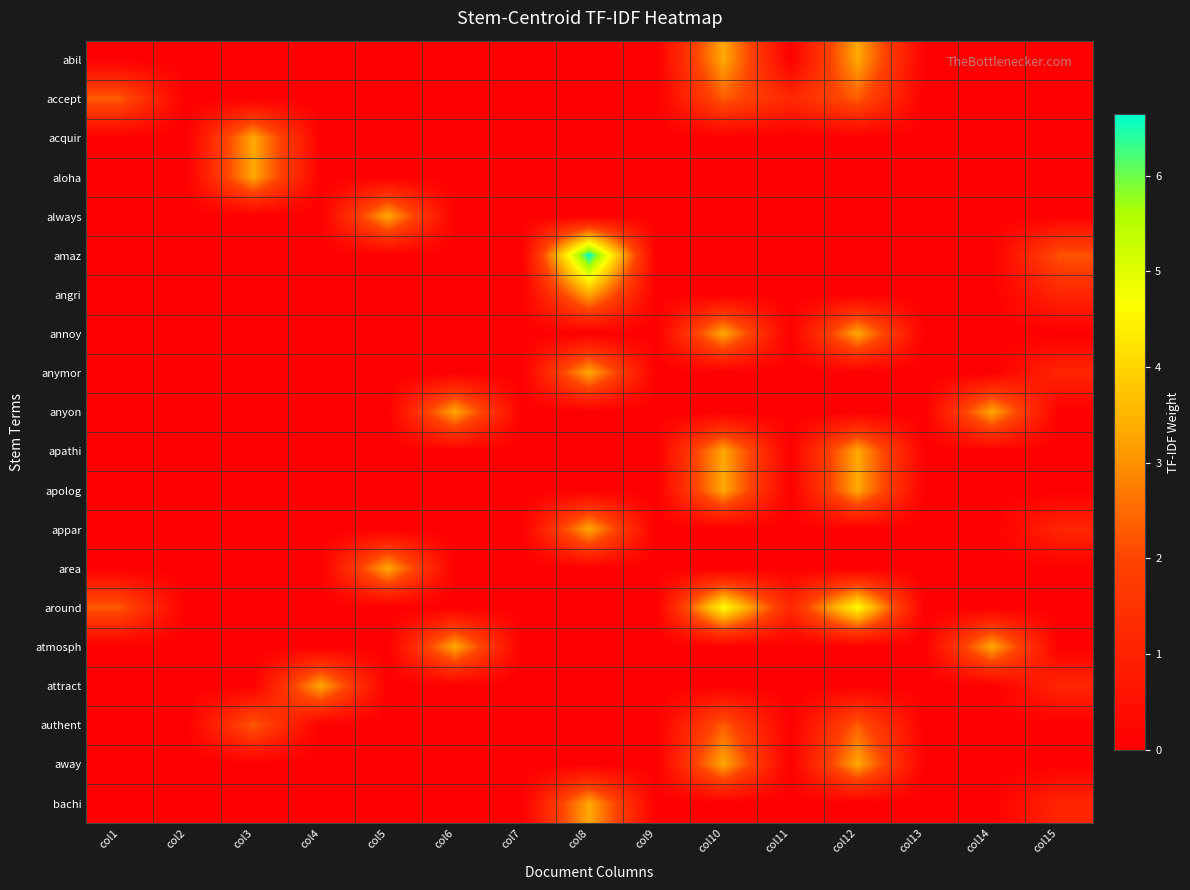

Reading right to left, extract all data points from this chart.

abil: col15=0.0	col14=0.0	col13=0.0	col12=3.3	col11=0.0	col10=3.3	col9=0.0	col8=0.0	col7=0.0	col6=0.0	col5=0.0	col4=0.0	col3=0.0	col2=0.0	col1=0.0
accept: col15=0.0	col14=0.0	col13=0.0	col12=2.3	col11=1.2	col10=2.3	col9=0.0	col8=0.0	col7=0.0	col6=0.0	col5=0.0	col4=0.0	col3=0.0	col2=0.0	col1=2.3
acquir: col15=0.0	col14=0.0	col13=0.0	col12=0.0	col11=0.0	col10=0.0	col9=0.0	col8=0.0	col7=0.0	col6=0.0	col5=0.0	col4=0.0	col3=3.3	col2=0.0	col1=0.0
aloha: col15=0.0	col14=0.0	col13=0.0	col12=0.0	col11=0.0	col10=0.0	col9=0.0	col8=0.0	col7=0.0	col6=0.0	col5=0.0	col4=0.0	col3=3.3	col2=0.0	col1=0.0
always: col15=0.0	col14=0.0	col13=0.0	col12=0.0	col11=0.0	col10=0.0	col9=0.0	col8=0.0	col7=0.0	col6=0.0	col5=3.3	col4=0.0	col3=0.0	col2=0.0	col1=0.0
amaz: col15=2.2	col14=0.0	col13=0.0	col12=0.0	col11=0.0	col10=0.0	col9=0.0	col8=6.6	col7=0.0	col6=0.0	col5=0.0	col4=0.0	col3=0.0	col2=0.0	col1=0.0
angri: col15=1.1	col14=0.0	col13=0.0	col12=0.0	col11=0.0	col10=0.0	col9=0.0	col8=3.3	col7=0.0	col6=0.0	col5=0.0	col4=0.0	col3=0.0	col2=0.0	col1=0.0
annoy: col15=0.0	col14=0.0	col13=0.0	col12=3.3	col11=0.0	col10=3.3	col9=0.0	col8=0.0	col7=0.0	col6=0.0	col5=0.0	col4=0.0	col3=0.0	col2=0.0	col1=0.0
anymor: col15=1.1	col14=0.0	col13=0.0	col12=0.0	col11=0.0	col10=0.0	col9=0.0	col8=3.3	col7=0.0	col6=0.0	col5=0.0	col4=0.0	col3=0.0	col2=0.0	col1=0.0
anyon: col15=0.0	col14=3.3	col13=0.0	col12=0.0	col11=0.0	col10=0.0	col9=0.0	col8=0.0	col7=0.0	col6=3.3	col5=0.0	col4=0.0	col3=0.0	col2=0.0	col1=0.0
apathi: col15=0.0	col14=0.0	col13=0.0	col12=3.3	col11=0.0	col10=3.3	col9=0.0	col8=0.0	col7=0.0	col6=0.0	col5=0.0	col4=0.0	col3=0.0	col2=0.0	col1=0.0
apolog: col15=0.0	col14=0.0	col13=0.0	col12=3.3	col11=0.0	col10=3.3	col9=0.0	col8=0.0	col7=0.0	col6=0.0	col5=0.0	col4=0.0	col3=0.0	col2=0.0	col1=0.0
appar: col15=1.1	col14=0.0	col13=0.0	col12=0.0	col11=0.0	col10=0.0	col9=0.0	col8=3.3	col7=0.0	col6=0.0	col5=0.0	col4=0.0	col3=0.0	col2=0.0	col1=0.0
area: col15=0.0	col14=0.0	col13=0.0	col12=0.0	col11=0.0	col10=0.0	col9=0.0	col8=0.0	col7=0.0	col6=0.0	col5=3.3	col4=0.0	col3=0.0	col2=0.0	col1=0.0
around: col15=0.0	col14=0.0	col13=0.0	col12=4.6	col11=1.2	col10=4.6	col9=0.0	col8=0.0	col7=0.0	col6=0.0	col5=0.0	col4=0.0	col3=0.0	col2=0.0	col1=2.3
atmosph: col15=0.0	col14=3.3	col13=0.0	col12=0.0	col11=0.0	col10=0.0	col9=0.0	col8=0.0	col7=0.0	col6=3.3	col5=0.0	col4=0.0	col3=0.0	col2=0.0	col1=0.0
attract: col15=1.1	col14=0.0	col13=0.0	col12=0.0	col11=0.0	col10=0.0	col9=0.0	col8=0.0	col7=0.0	col6=0.0	col5=0.0	col4=3.3	col3=0.0	col2=0.0	col1=0.0
authent: col15=0.0	col14=0.0	col13=0.0	col12=2.3	col11=0.0	col10=2.3	col9=0.0	col8=0.0	col7=0.0	col6=0.0	col5=0.0	col4=0.0	col3=2.3	col2=0.0	col1=0.0
away: col15=0.0	col14=0.0	col13=0.0	col12=3.3	col11=0.0	col10=3.3	col9=0.0	col8=0.0	col7=0.0	col6=0.0	col5=0.0	col4=0.0	col3=0.0	col2=0.0	col1=0.0
bachi: col15=1.1	col14=0.0	col13=0.0	col12=0.0	col11=0.0	col10=0.0	col9=0.0	col8=3.3	col7=0.0	col6=0.0	col5=0.0	col4=0.0	col3=0.0	col2=0.0	col1=0.0